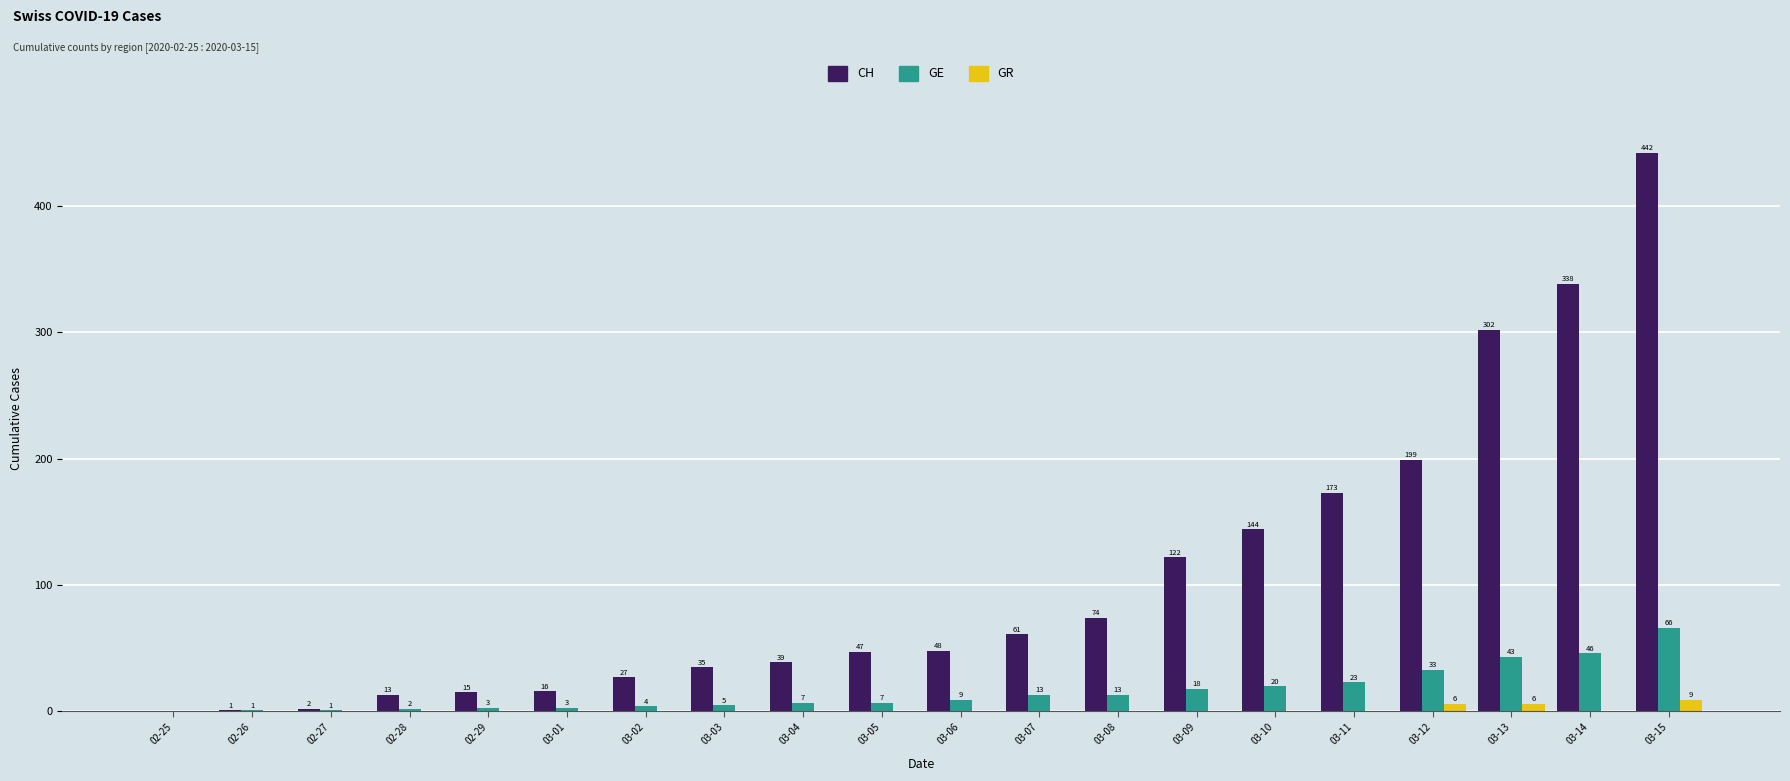

Are the bars horizontal?

No